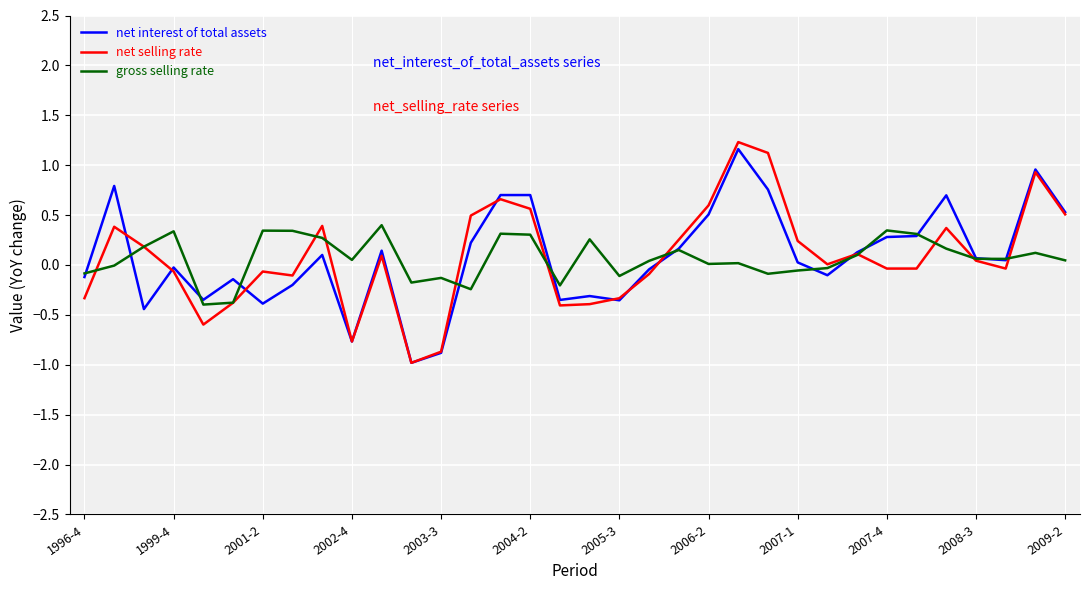

Which series has the largest range (max minus min)?

net selling rate